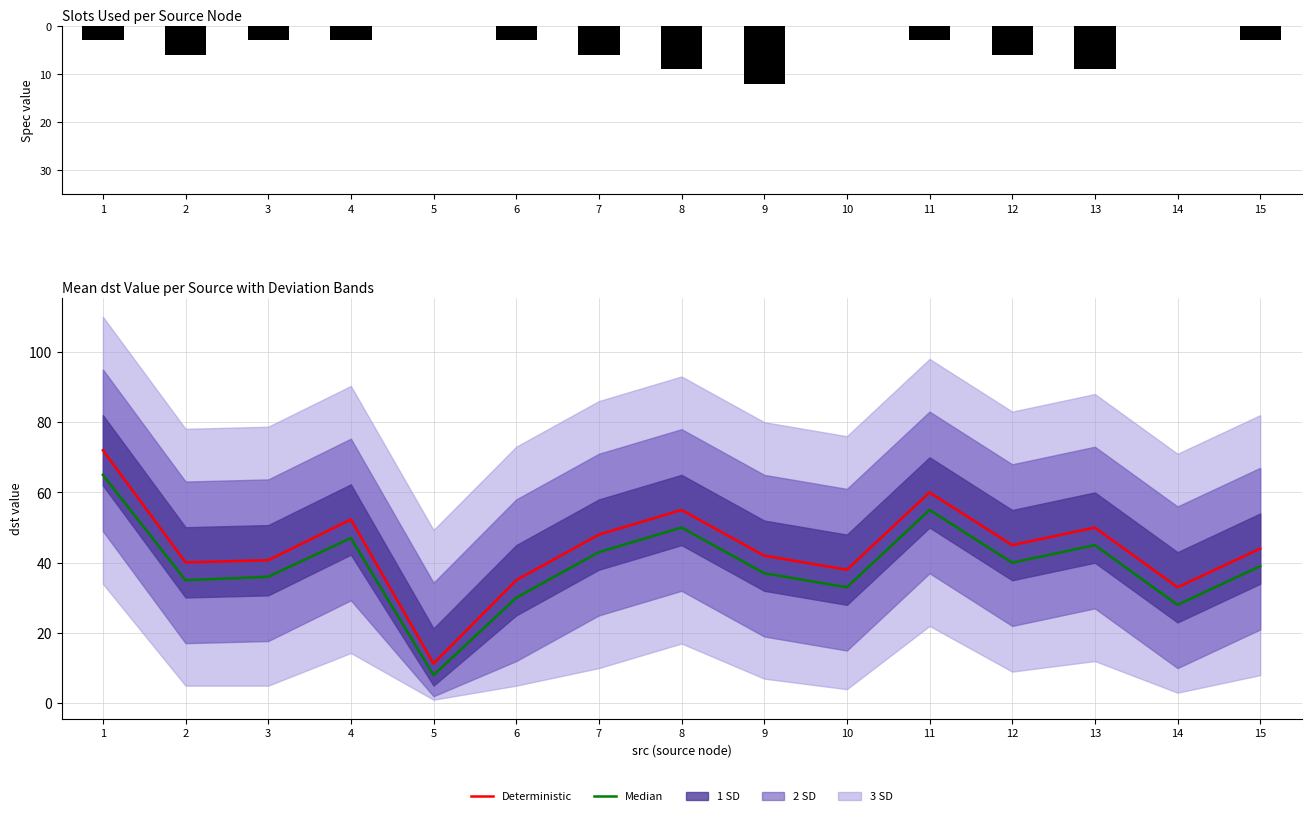

What is the total value across all series at 9?

67.0